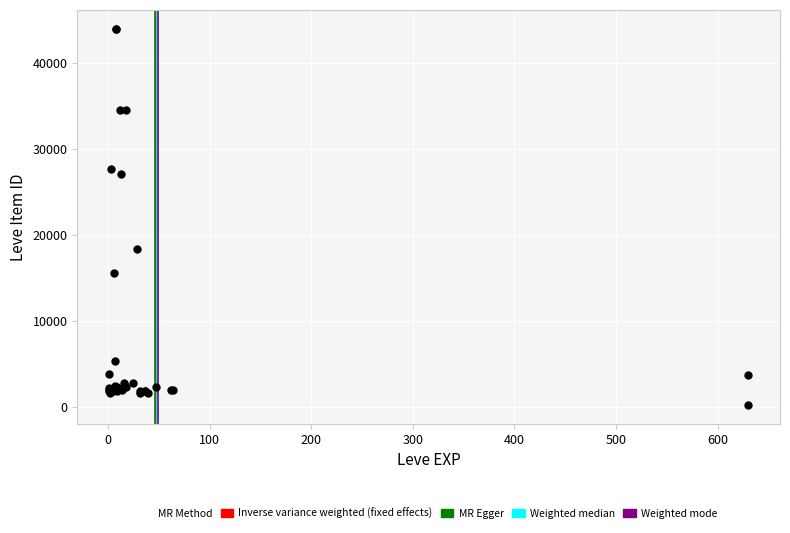

What Y value in the scatter plot is closest to 22102?

18348